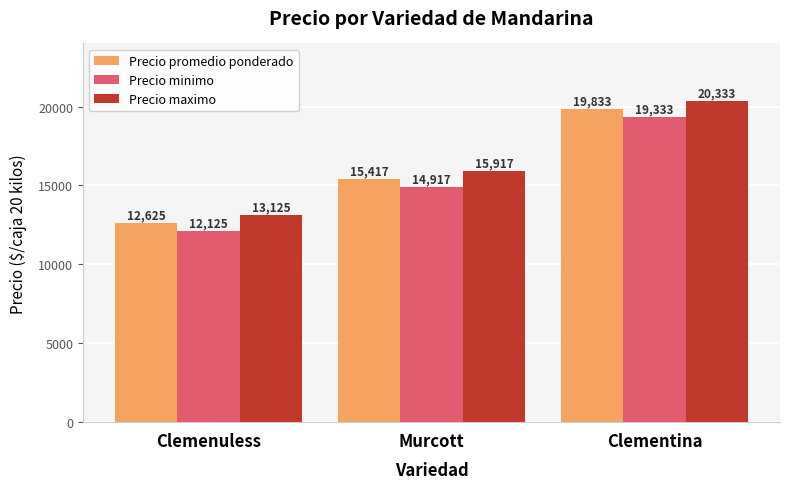

What is the label of the 2nd bar from the right?

Murcott